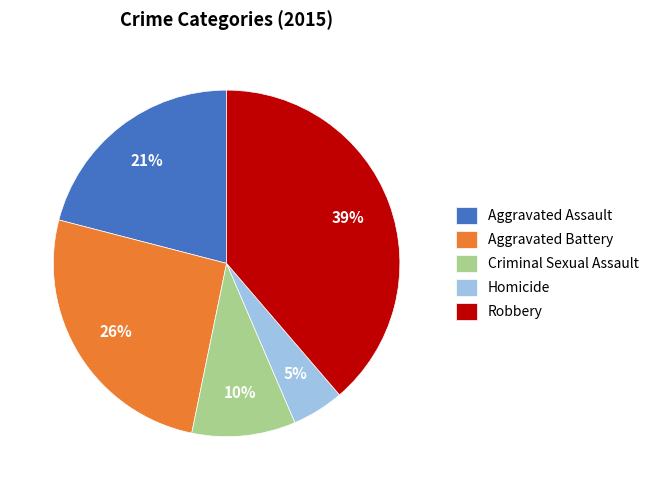

Which category has the smallest portion of the pie?

Homicide